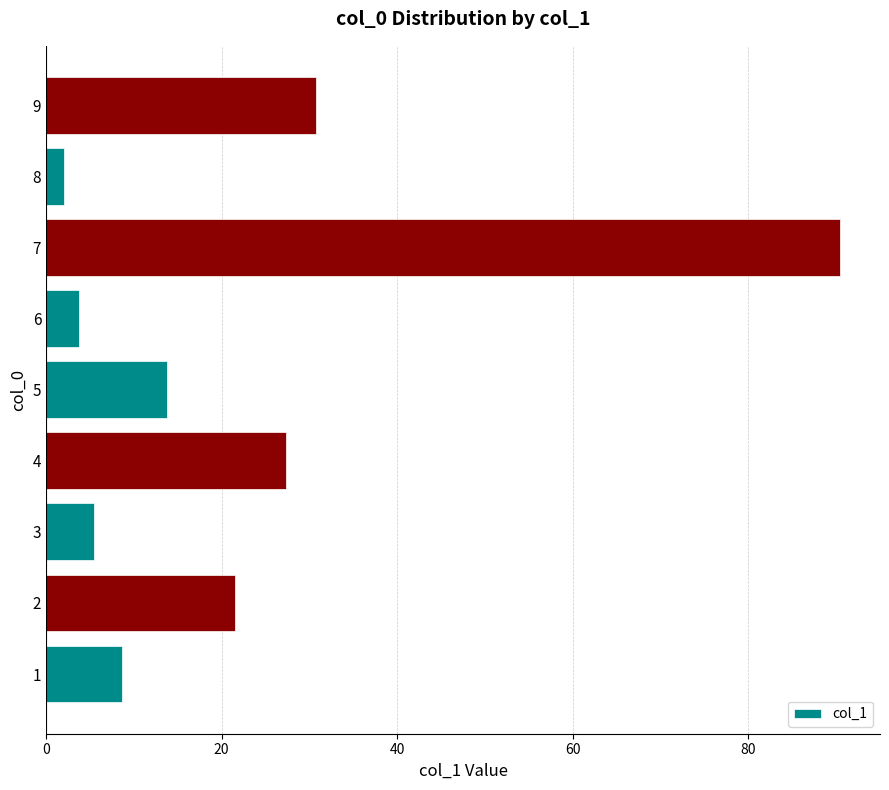

True or false: the data shows 30.8 at 9.

True